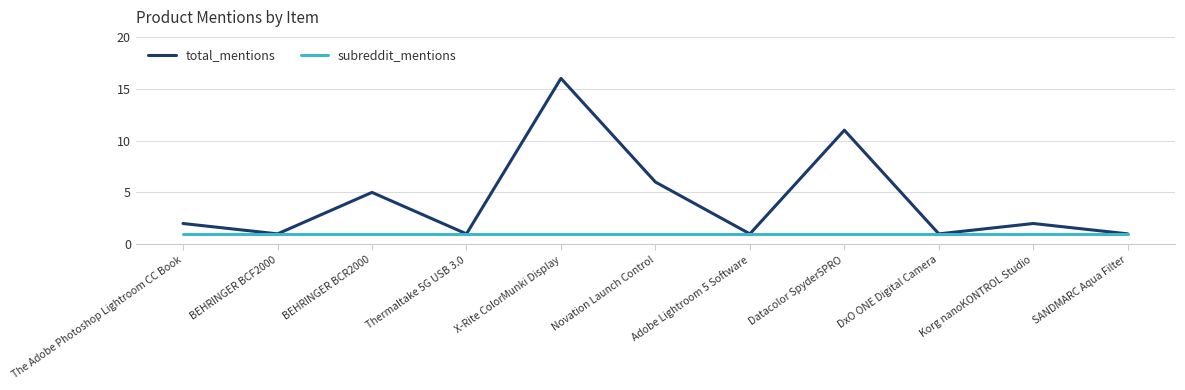

At which category does total_mentions reach its first local valley?

BEHRINGER BCF2000